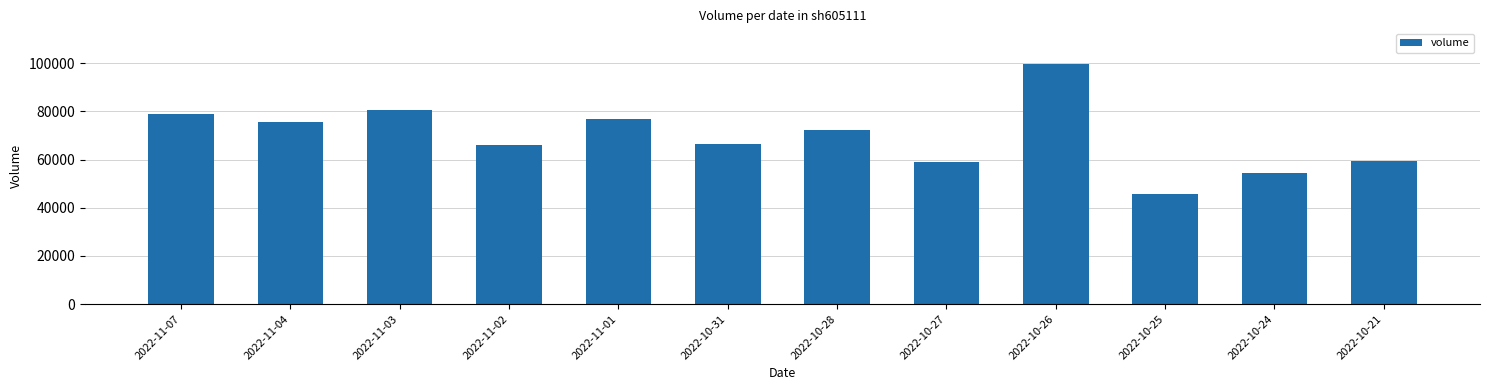

Approximately how many times larger is the value at 2022-10-21 compared to 2022-11-07?

0.8